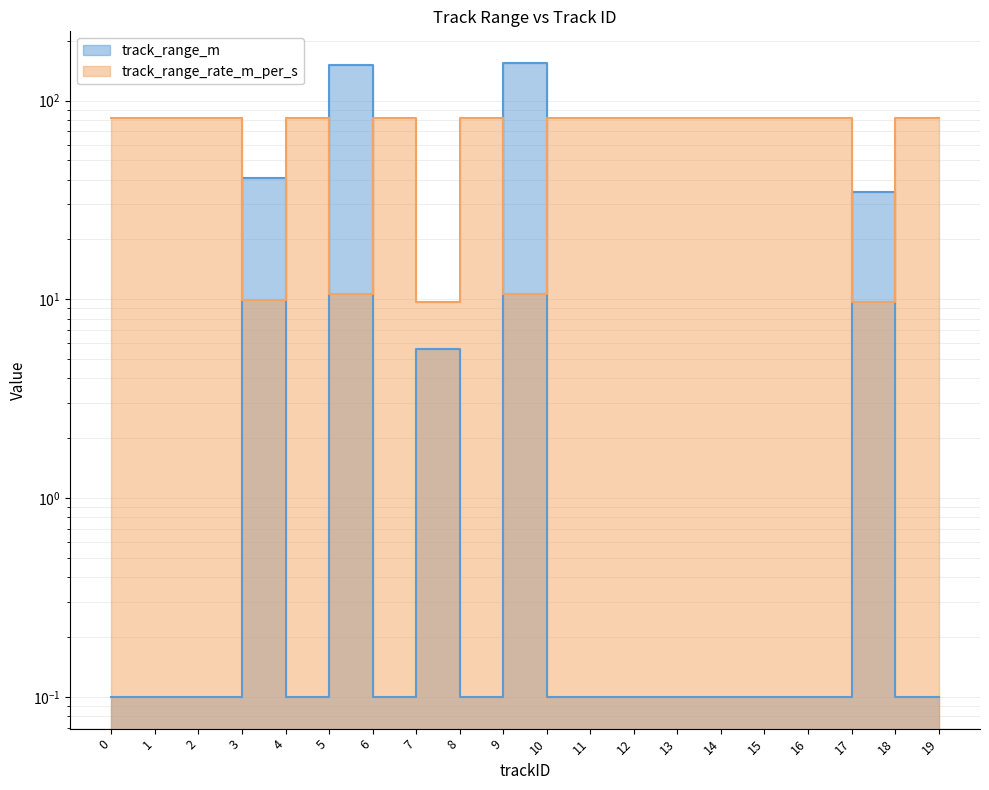

The track_range_rate_m_per_s series shows 56.8 at 1. True or false?

False